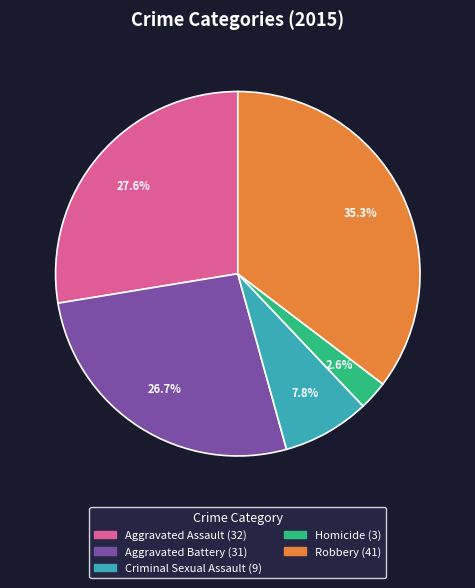

Which category has the biggest portion of the pie?

Robbery